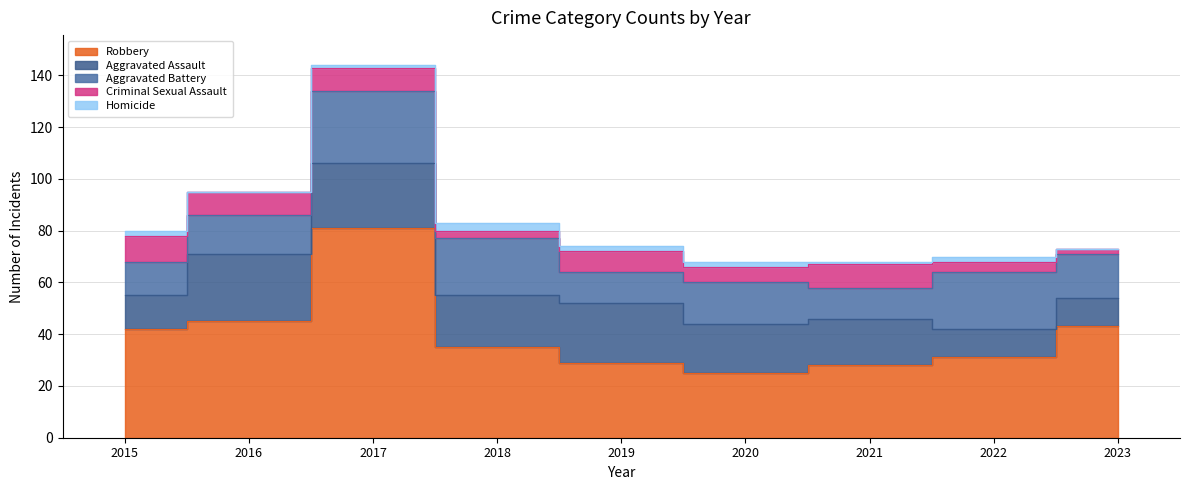

What is the average value of the Homicide series?

1